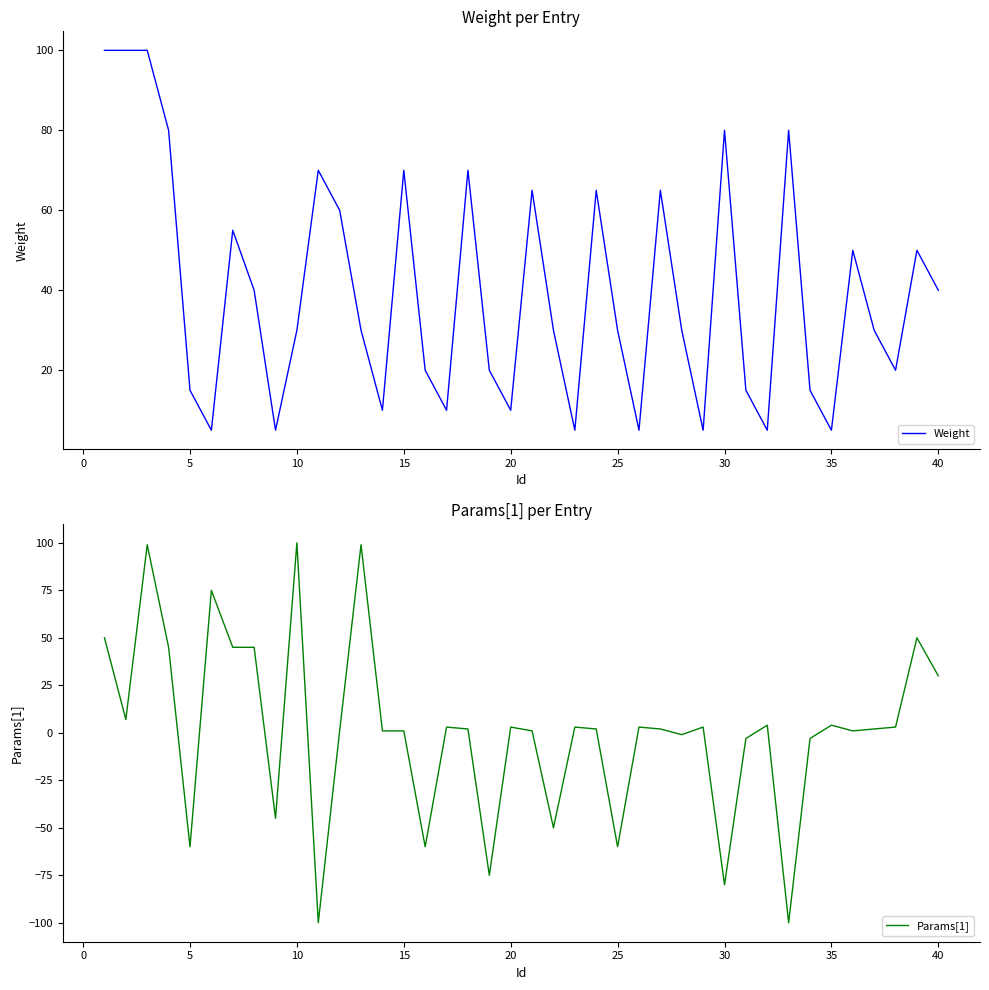

True or false: Weight has a value of 2 at 20.

False